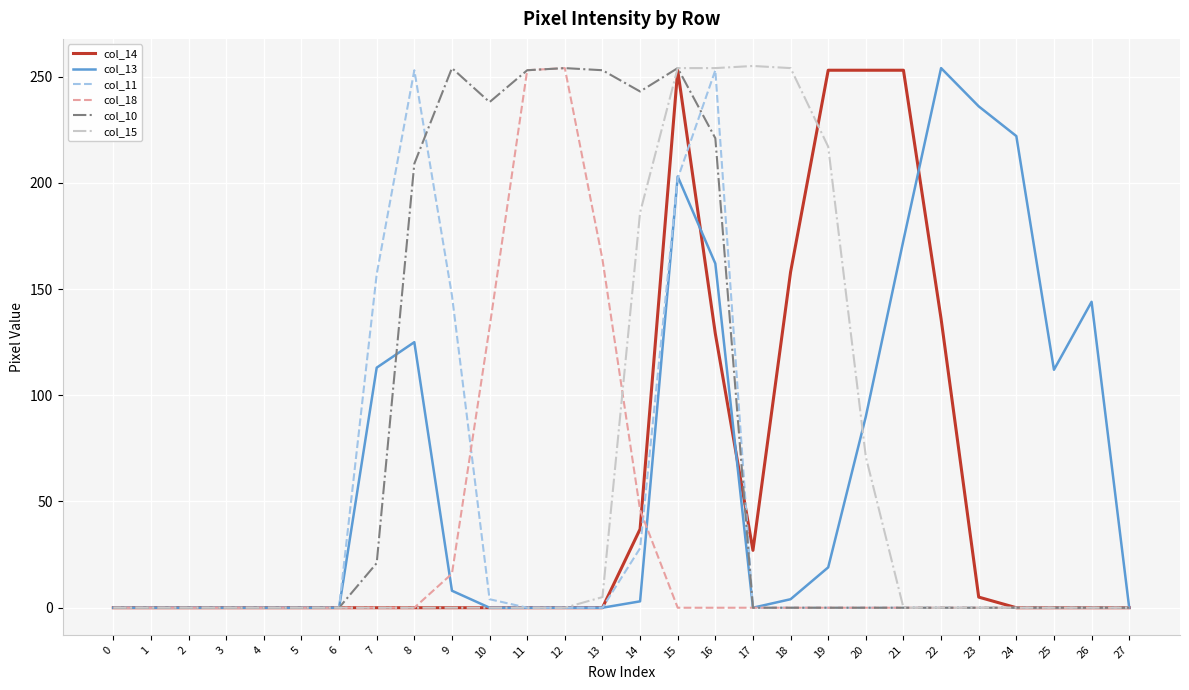

Which series has the largest total across all categories?

col_10